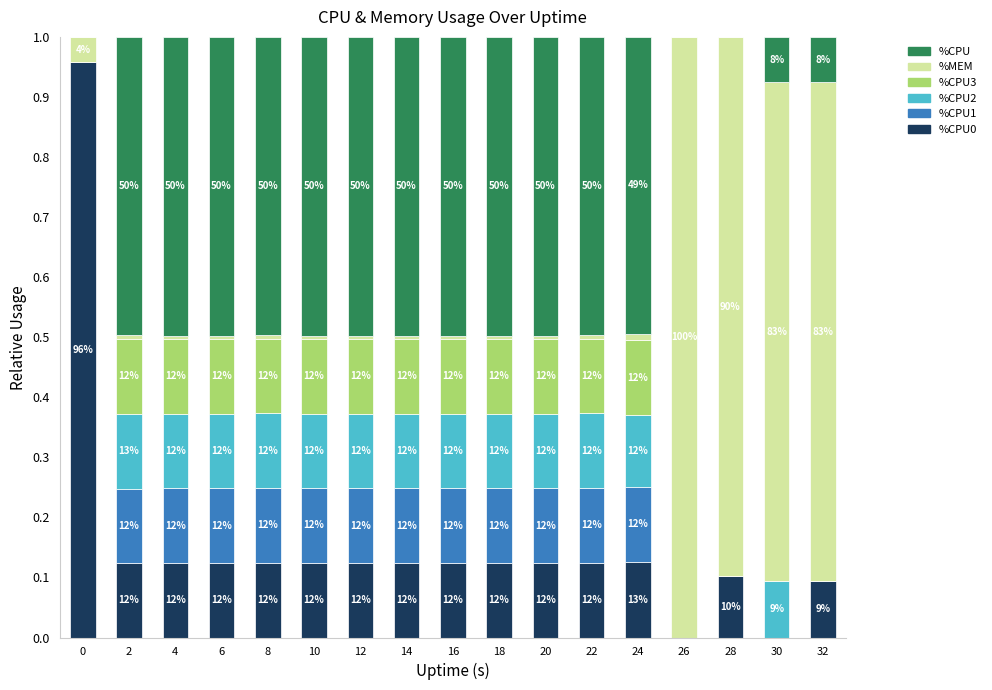

What is the difference between the maximum and minimum values in the %CPU3 series?

0.1